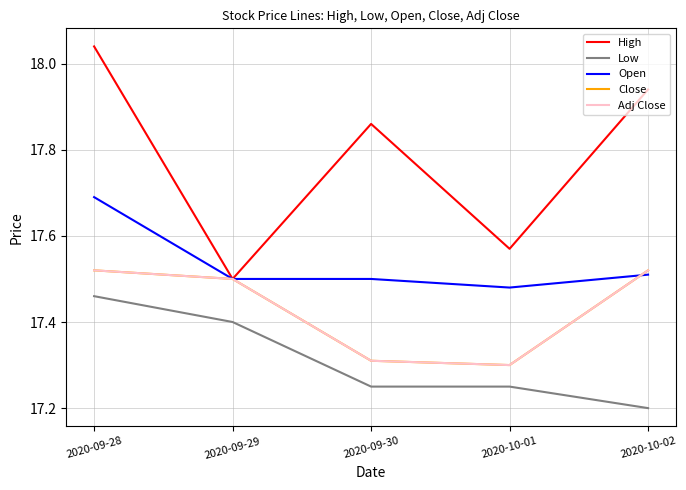

Reading right to left, extract all data points from this chart.

High: 2020-10-02=17.9	2020-10-01=17.6	2020-09-30=17.9	2020-09-29=17.5	2020-09-28=18.0
Low: 2020-10-02=17.2	2020-10-01=17.2	2020-09-30=17.2	2020-09-29=17.4	2020-09-28=17.5
Open: 2020-10-02=17.5	2020-10-01=17.5	2020-09-30=17.5	2020-09-29=17.5	2020-09-28=17.7
Close: 2020-10-02=17.5	2020-10-01=17.3	2020-09-30=17.3	2020-09-29=17.5	2020-09-28=17.5
Adj Close: 2020-10-02=17.5	2020-10-01=17.3	2020-09-30=17.3	2020-09-29=17.5	2020-09-28=17.5